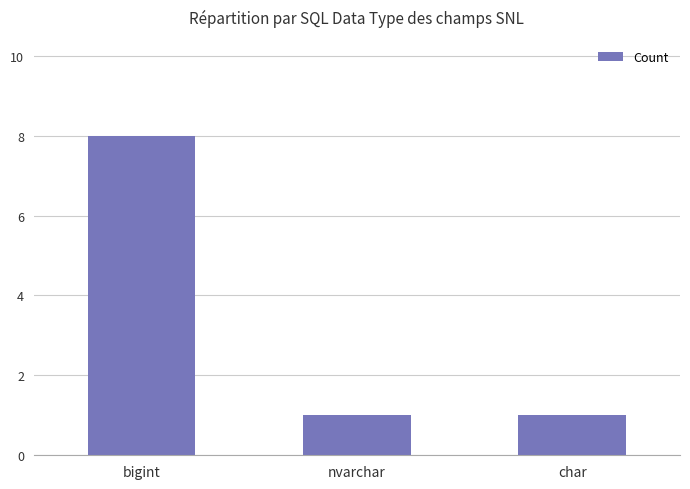

Approximately how many times larger is the value at bigint compared to nvarchar?

8.0